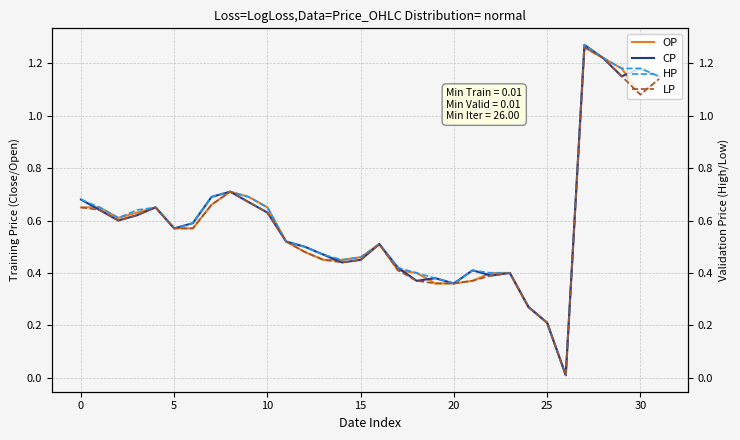

Count the number of categories in the chart.

32